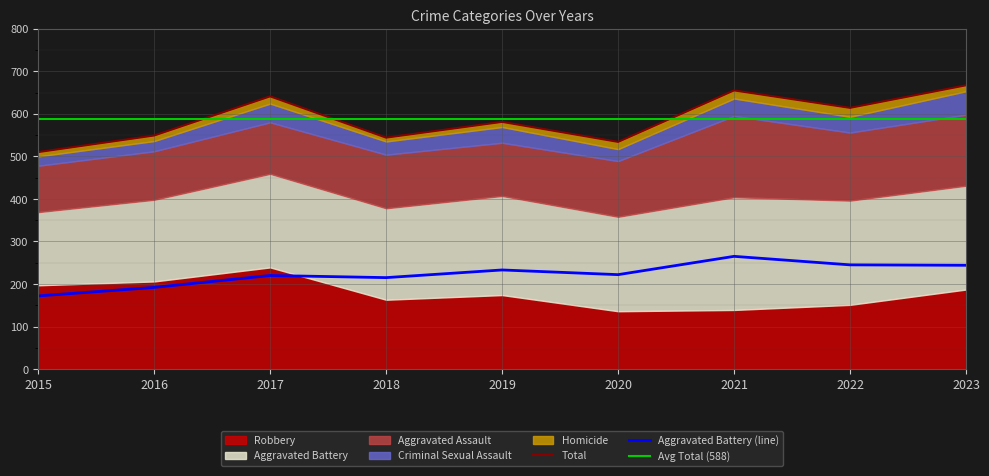

In Aggravated Battery, how many points are higher than both neighbors (excluding endpoints)?

3